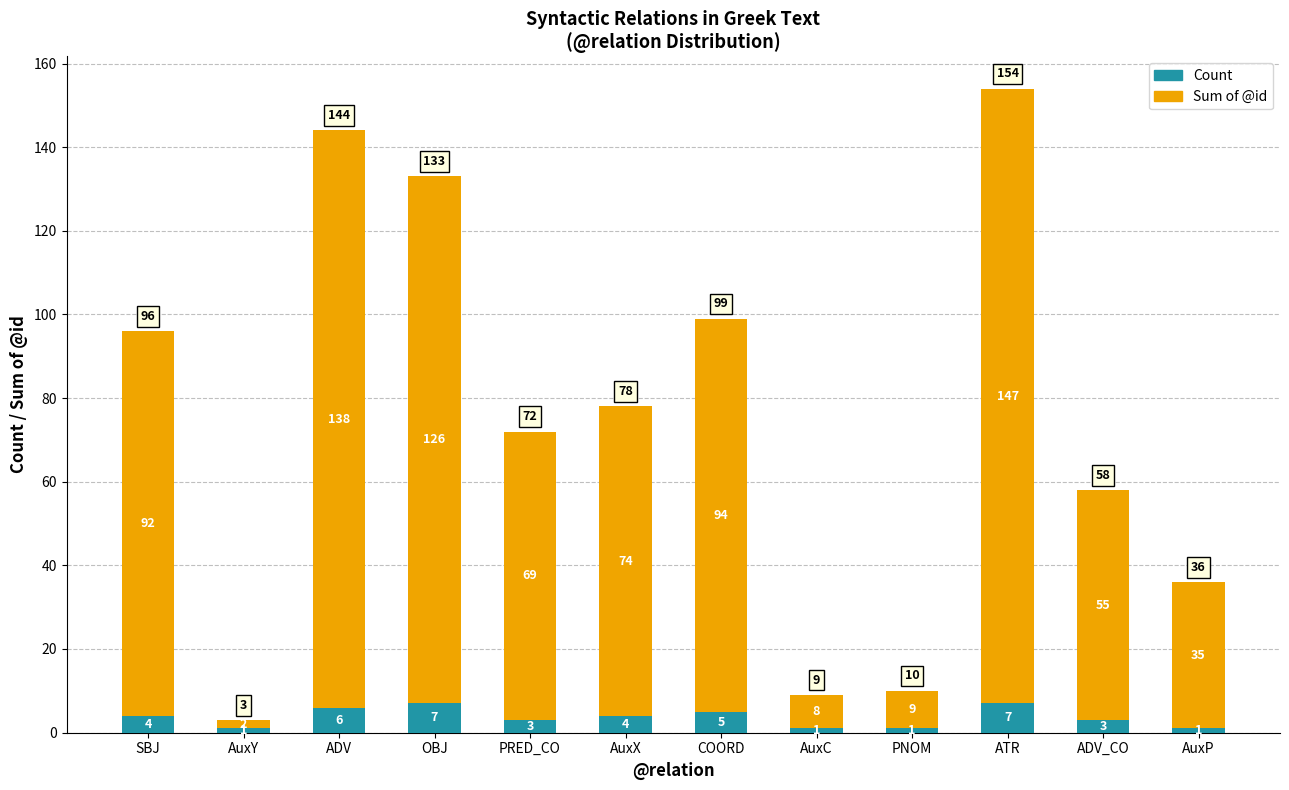

What is the sum of all Count values?

43